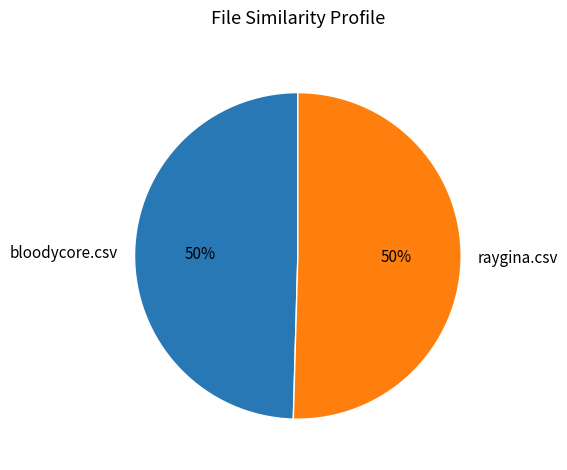

Is it true that bloodycore.csv is 50% of the pie?

True